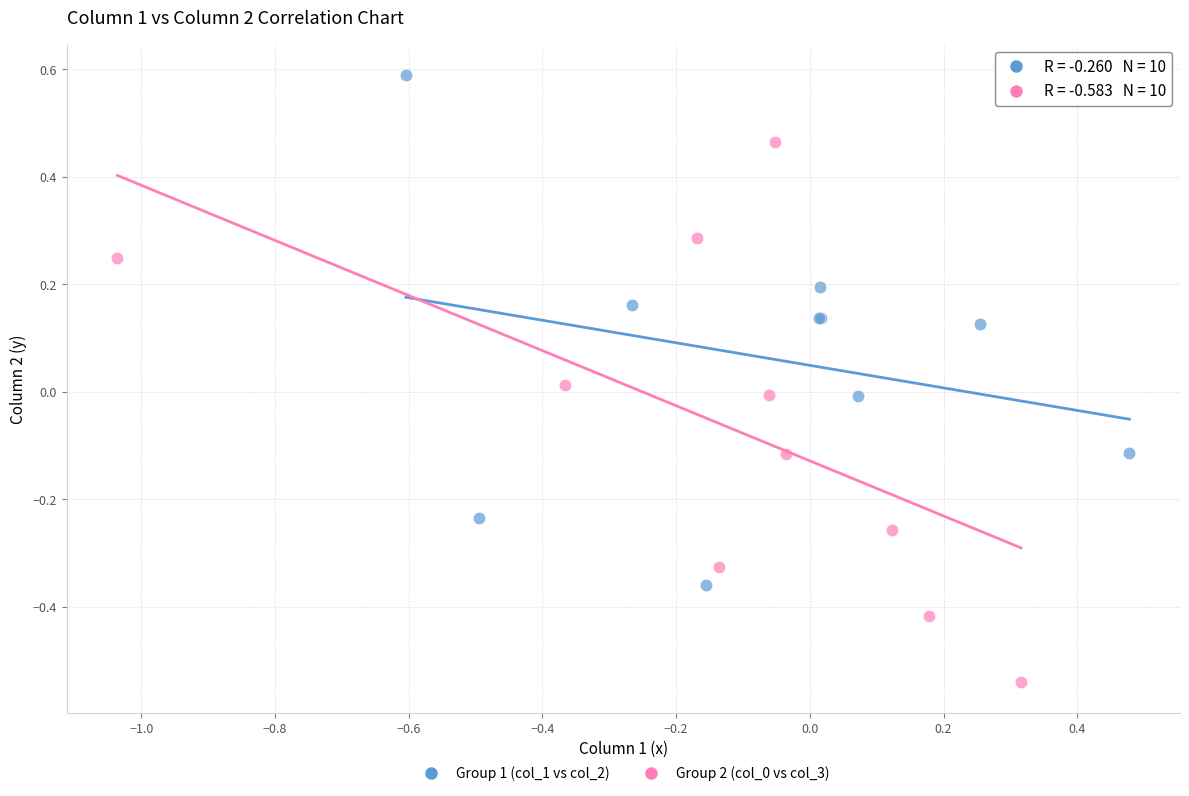

Which series contains the highest Y value?

Group 1 (col_1 vs col_2)